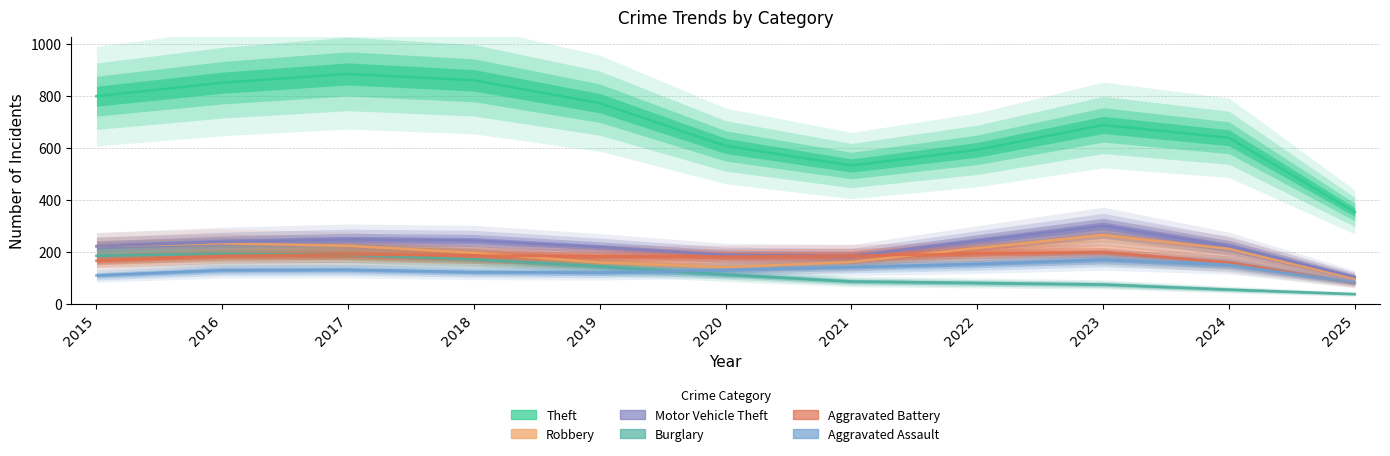

What is the value of the Theft point at the 3rd from the left?

884.1